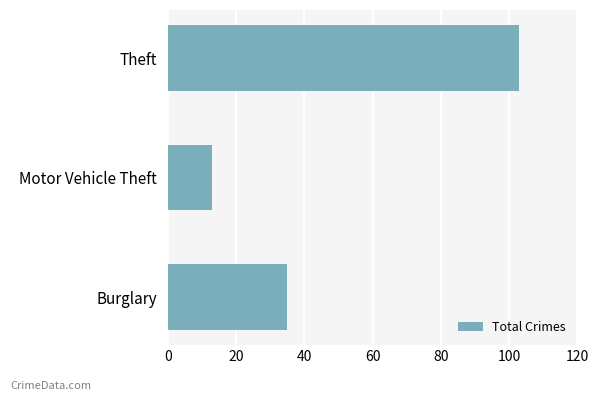

Which label corresponds to the largest value in the chart?

Theft